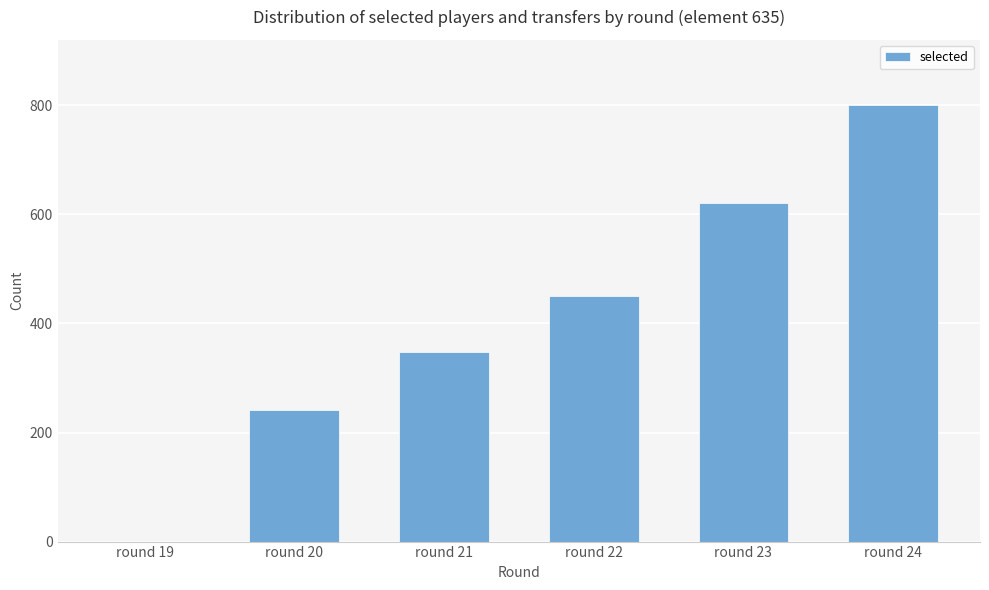

Reading left to right, what are all the values shown in this chart?

0	241	347	451	621	800